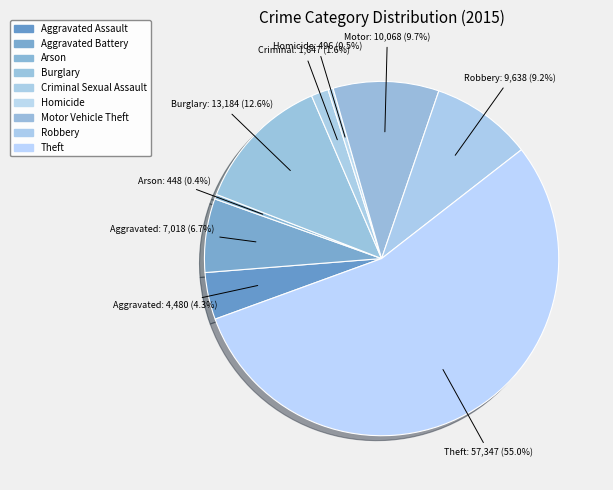

Combined, what portion of the pie is Homicide and Arson?

0.9%